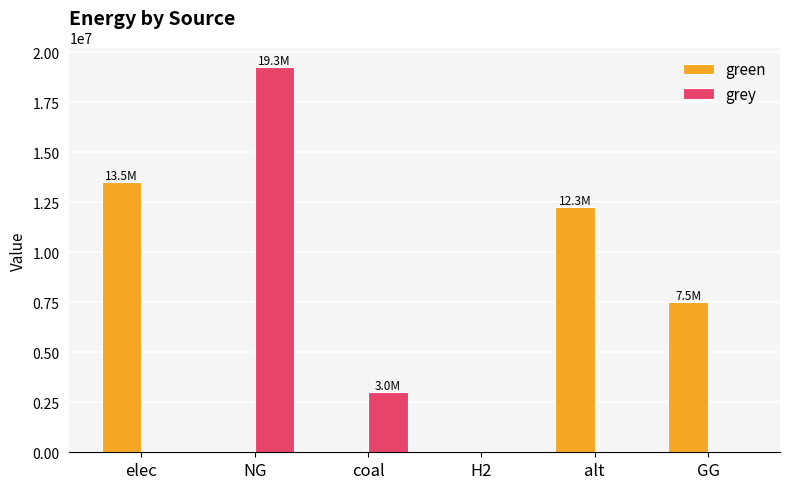

At which label is grey closest to 9634841?

coal